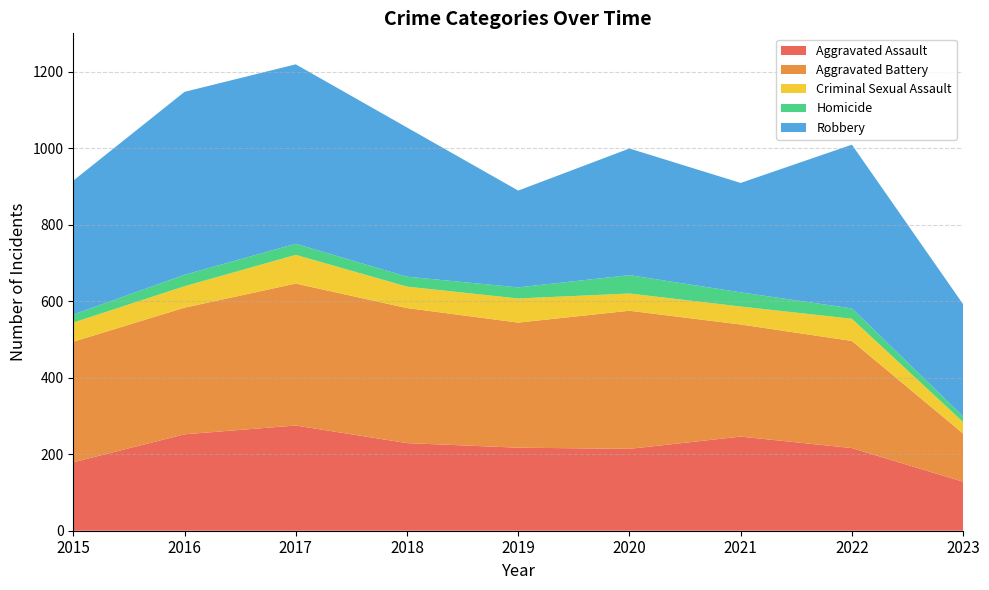

Reading right to left, list all the values displayed in this chart.

Aggravated Assault: 128	216	246	214	217	229	275	252	179
Aggravated Battery: 126	280	293	361	327	353	371	331	315
Criminal Sexual Assault: 30	58	47	45	63	56	75	56	50
Homicide: 15	27	37	48	29	26	29	30	21
Robbery: 293	428	286	331	253	390	469	478	350